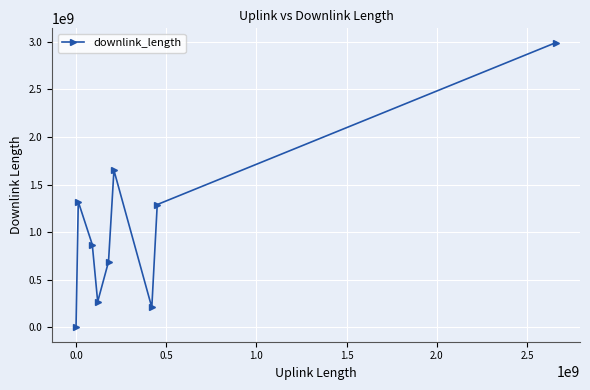

What is the maximum value shown in the chart?

2990362701